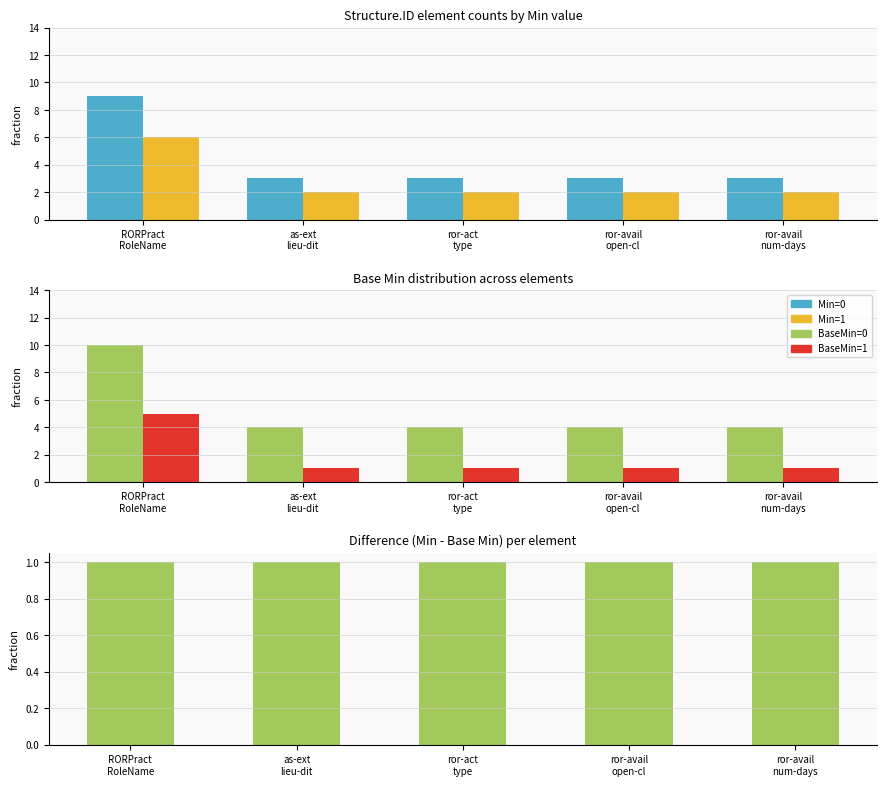

At RORPract
RoleName, list the series in order from smallest to largest.

Min - BaseMin, BaseMin=1, Min=1, Min=0, BaseMin=0